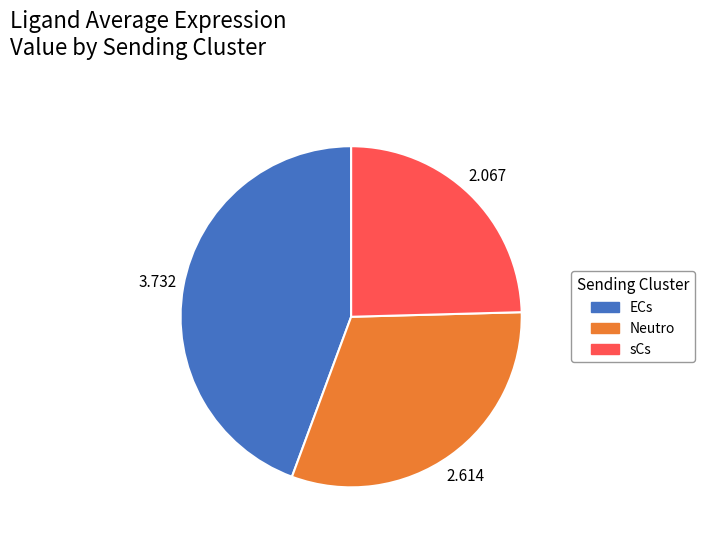

What is the smallest slice in the pie chart?

sCs